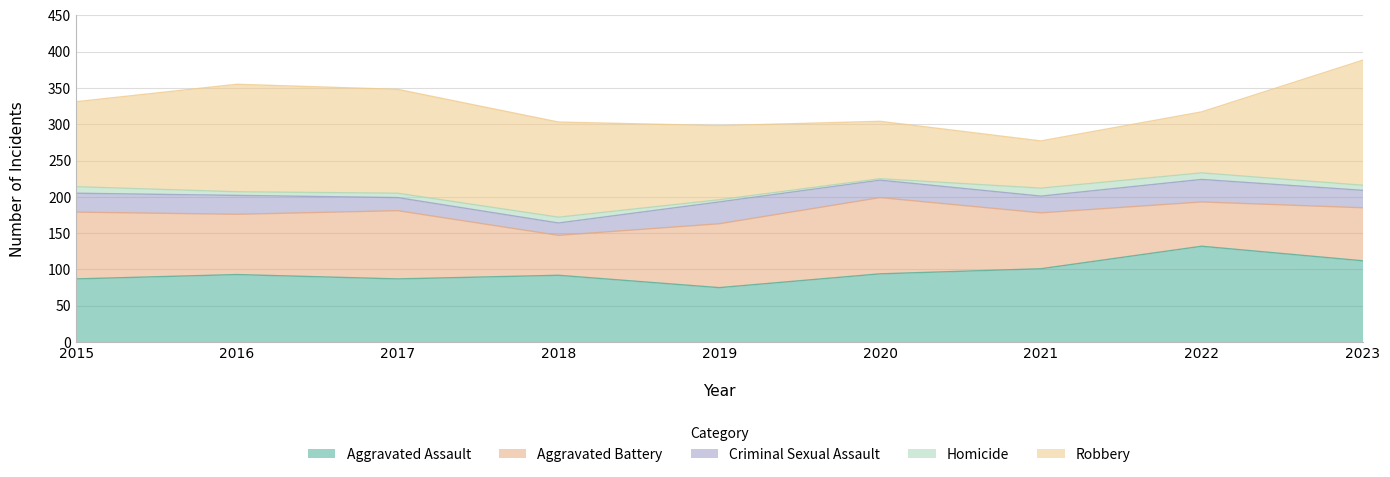

What is the value of the Aggravated Battery point at the 4th from the left?

55